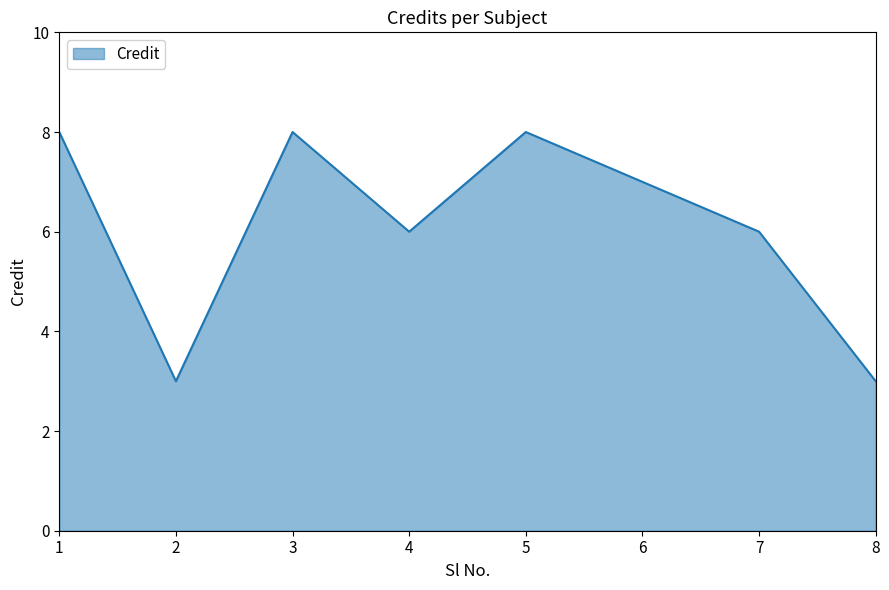

What is the change in value from 1 to 6?

-1